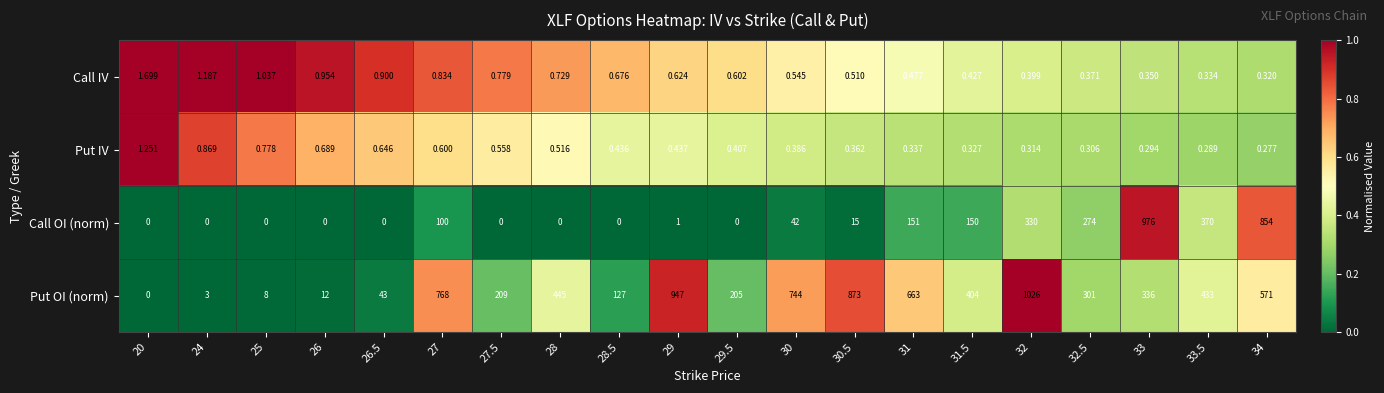

List the series in order of their peak value, lowest first.

Put IV, Call IV, Call OI (norm), Put OI (norm)